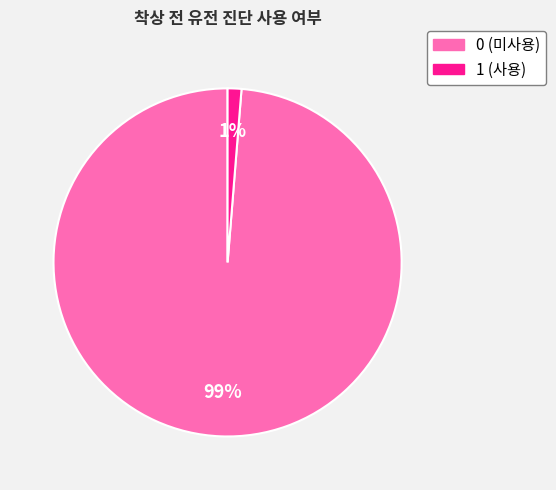

Is 1 the majority of the pie?

No